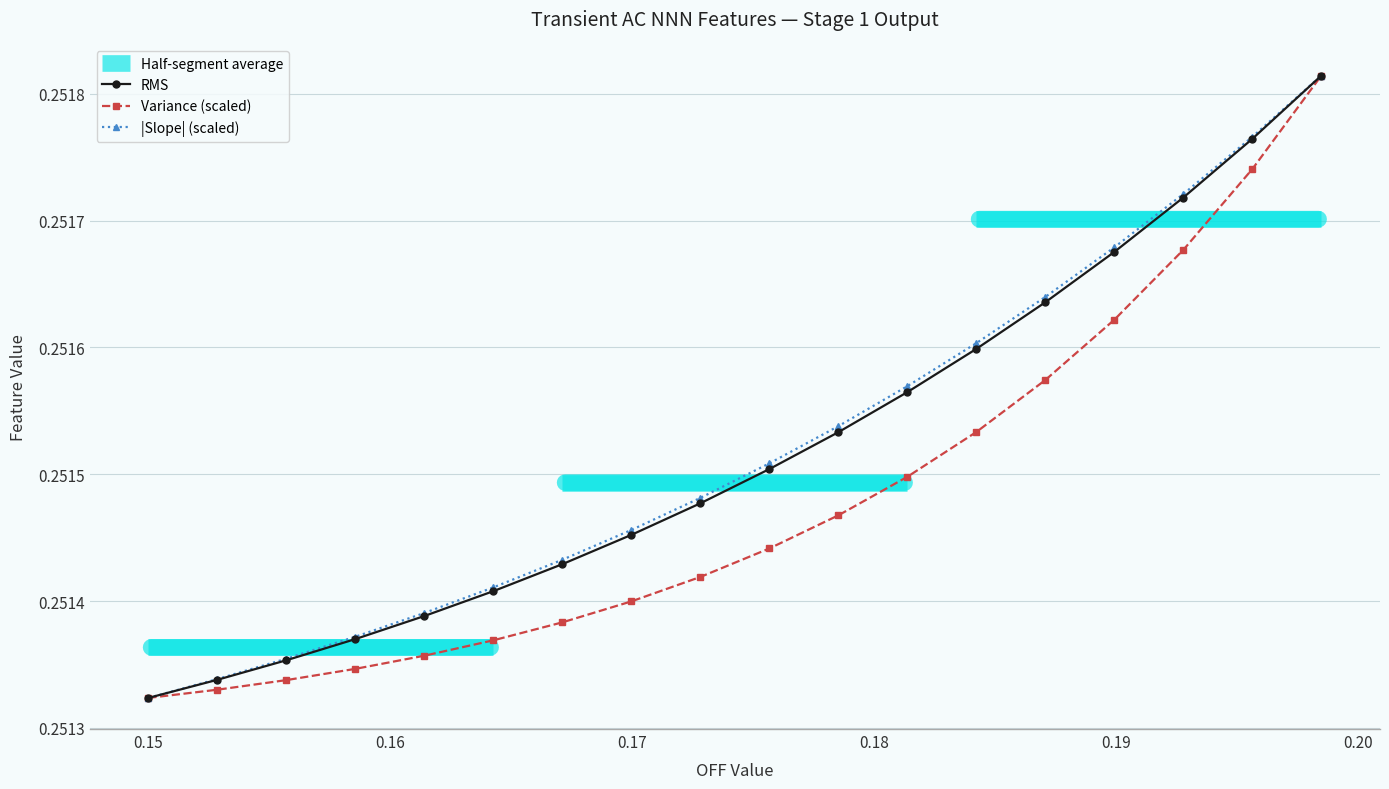

How many lines are shown in the chart?

3